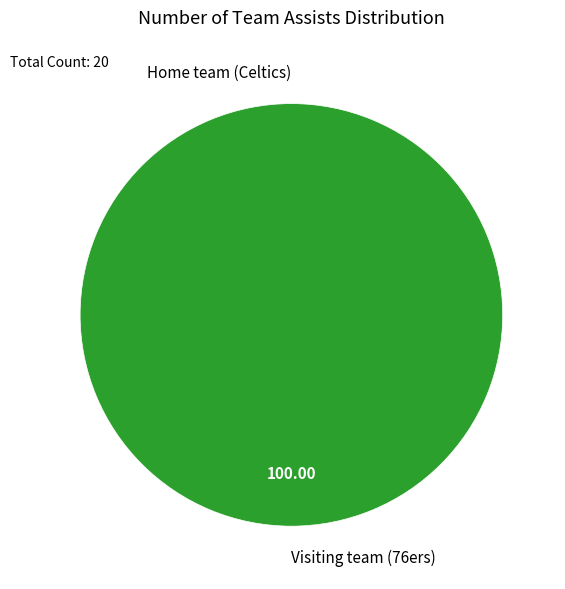

How many segments does this pie chart have?

2